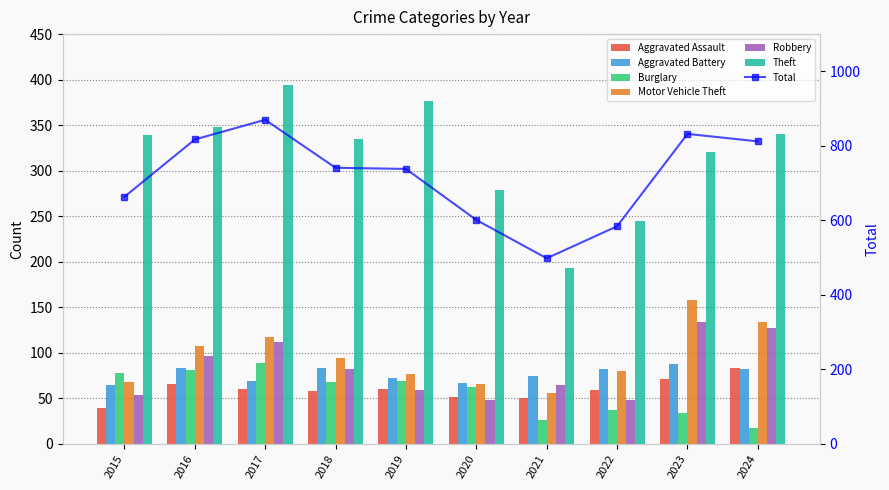

At 2023, list the series in order from smallest to largest.

Burglary, Aggravated Assault, Aggravated Battery, Robbery, Motor Vehicle Theft, Theft